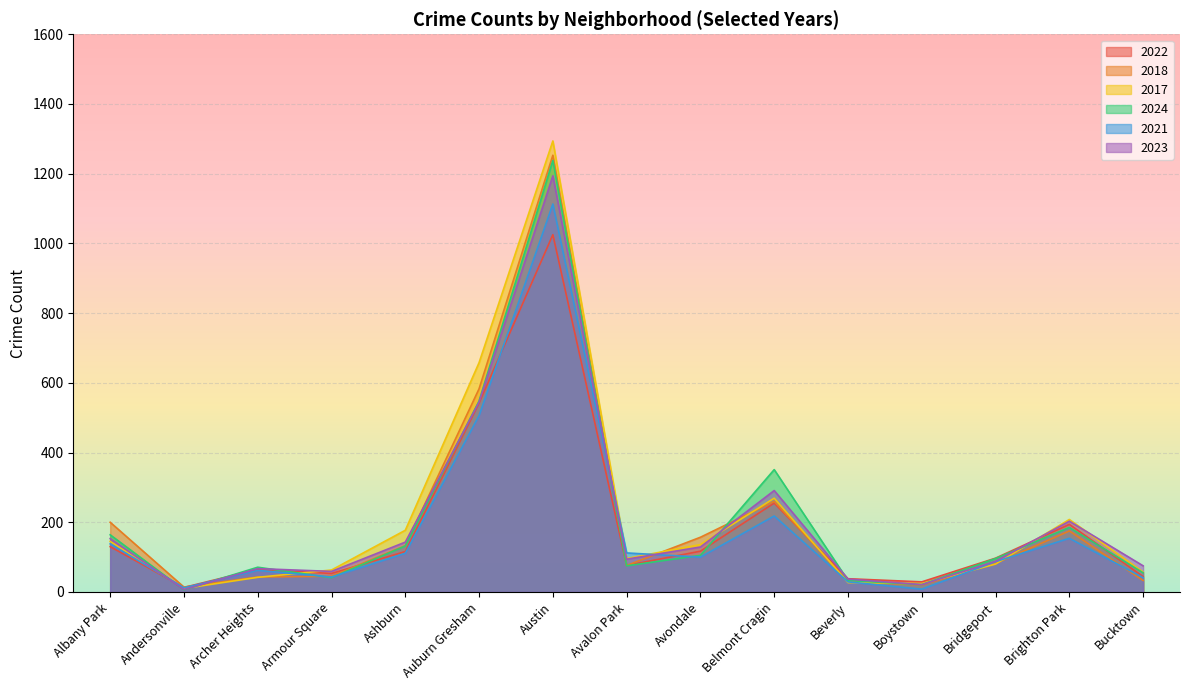

The value of 2024 at Bridgeport is 32. True or false?

False